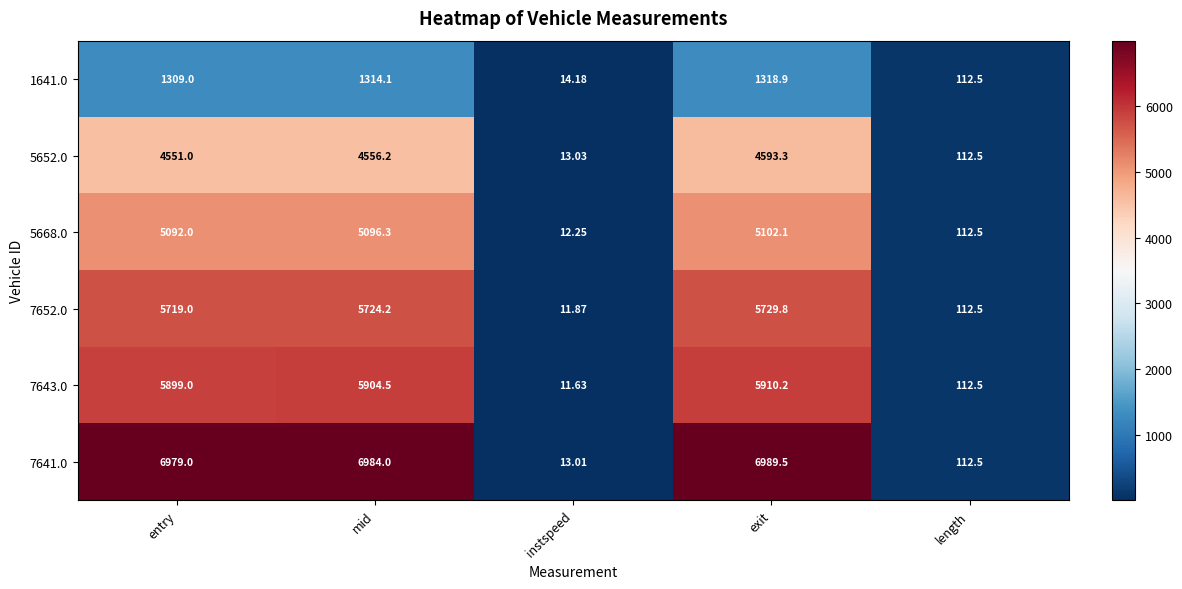

Which series has the largest range (max minus min)?

7641.0